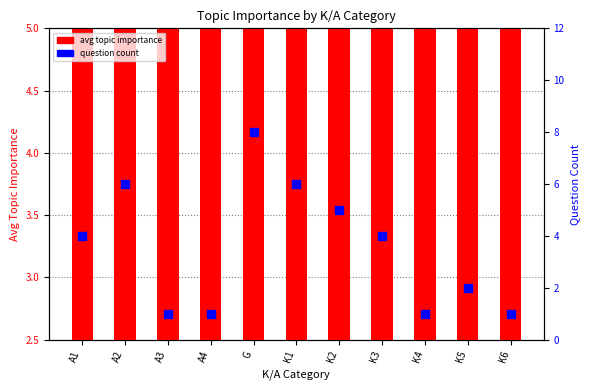

Is the value of question count at K1 greater than the value of avg topic importance at A4?

Yes